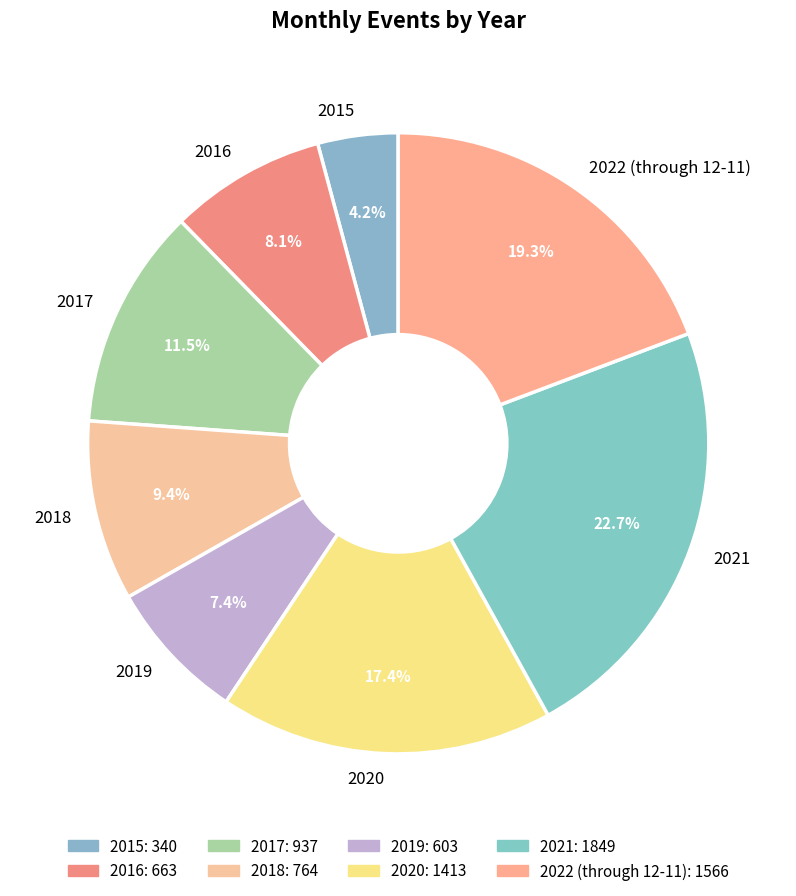

Which category has the smallest portion of the pie?

2015